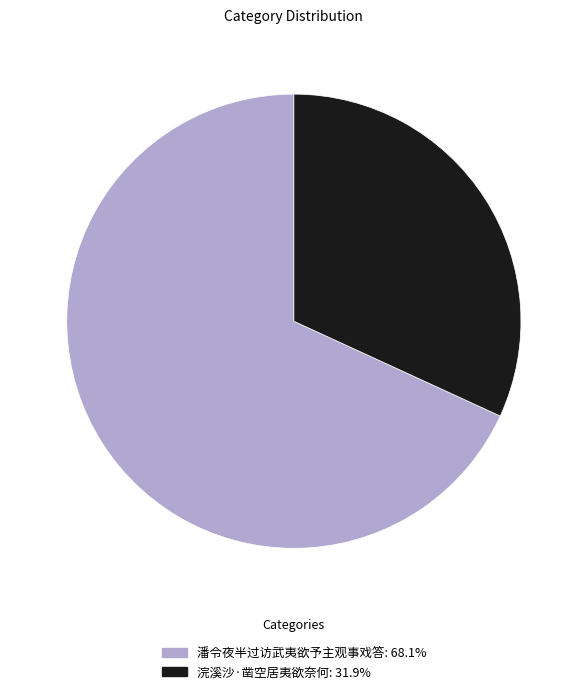

Is 潘令夜半过访武夷欲予主观事戏答 the majority of the pie?

Yes